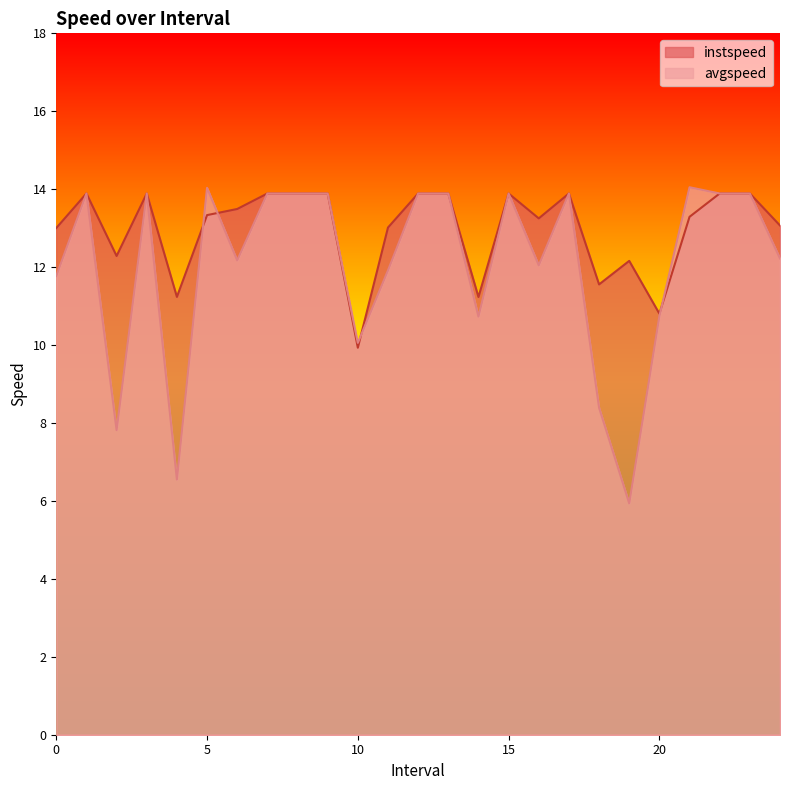

At which label is avgspeed closest to 9?

18.0